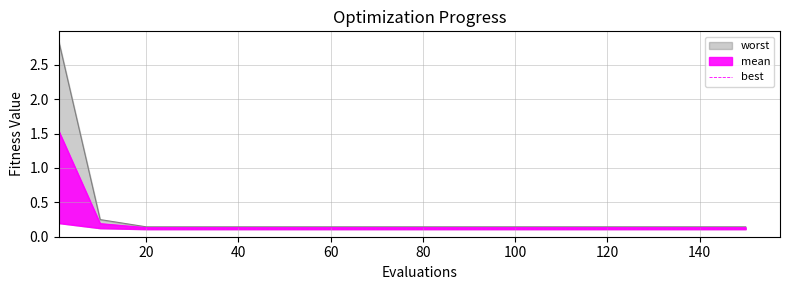

What is the sum of the values at 20 and 14?

0.2